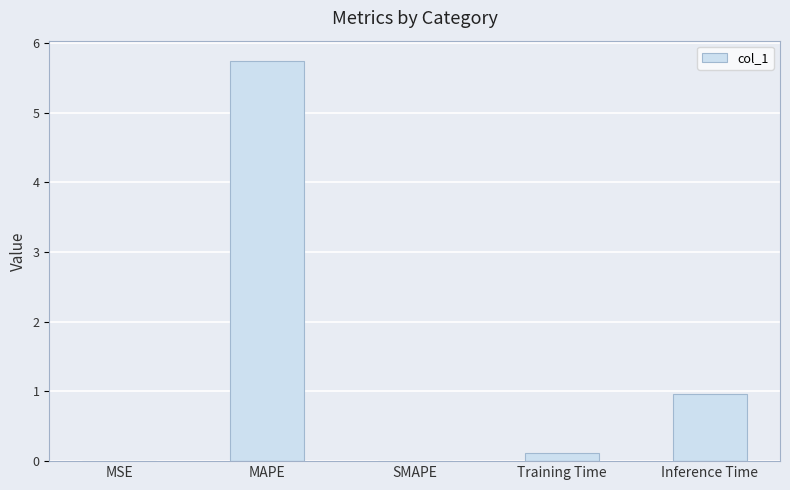

What is the difference between the values at SMAPE and Inference Time?

1.0